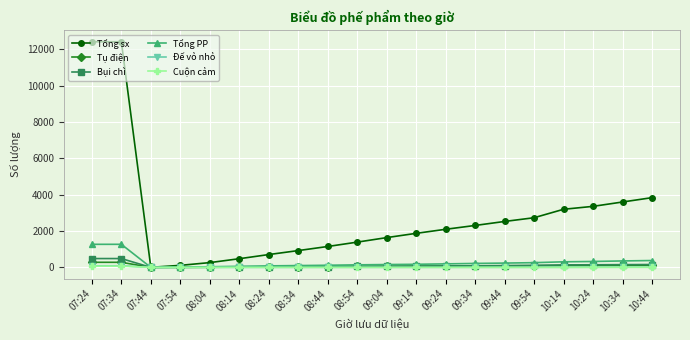

What is the label of the 17th point from the left?

10:14